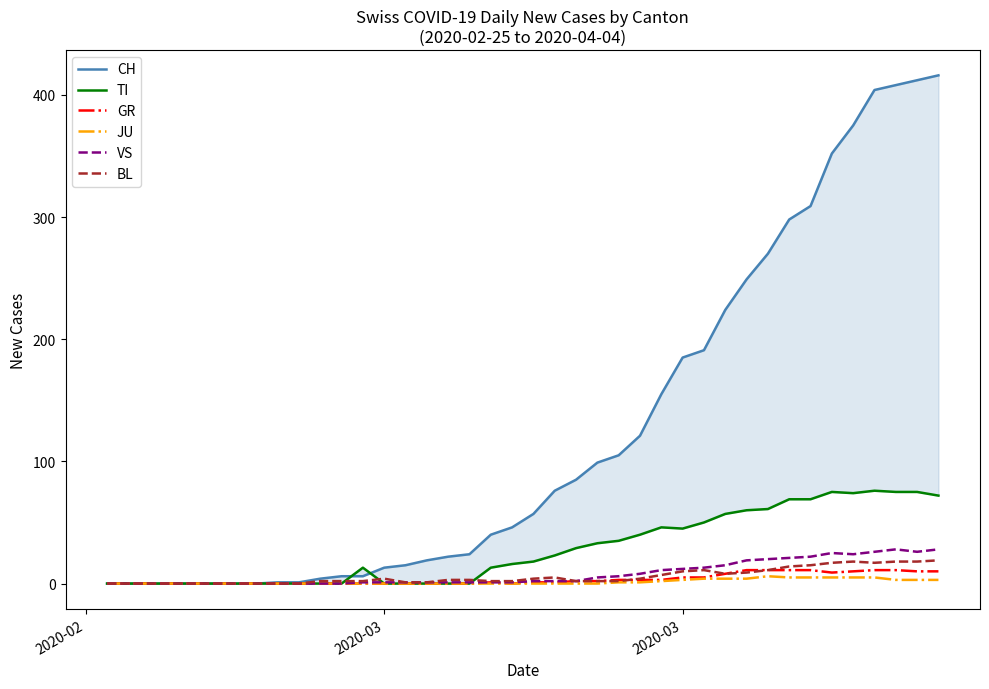

Is the value of JU at 35 greater than the value of VS at 7?

Yes